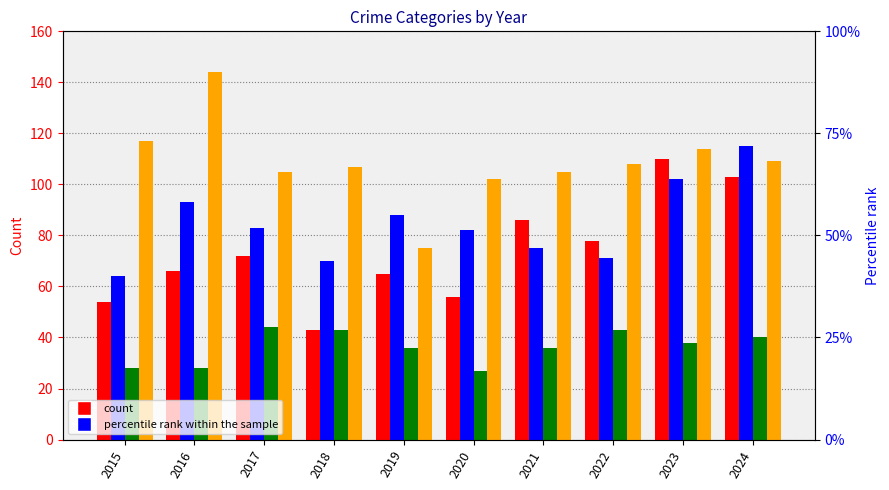

What is the difference between the maximum and minimum values in the Aggravated Battery series?

51